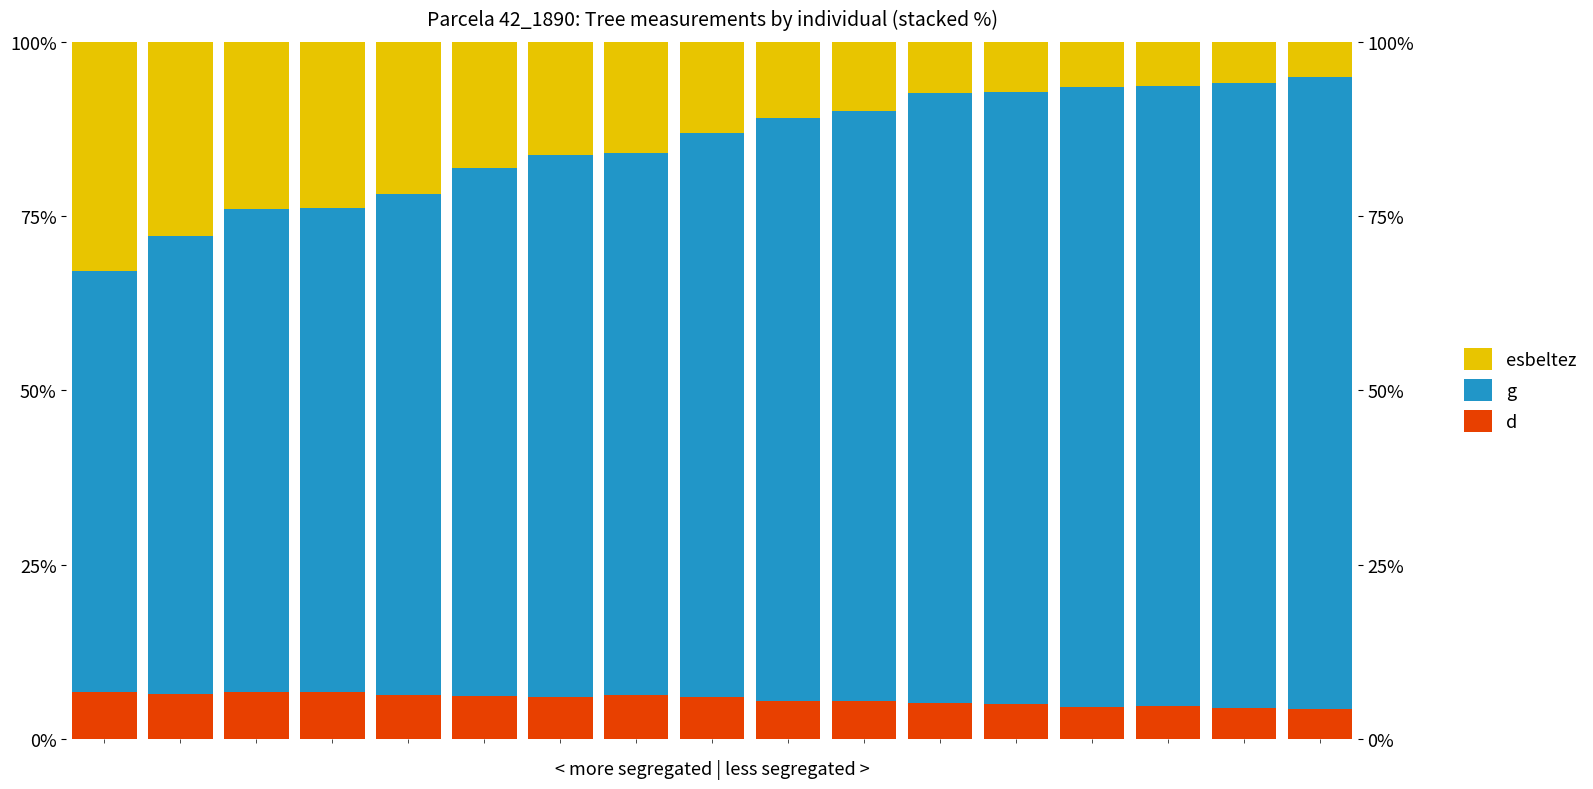

How many bars are there in each group?

3